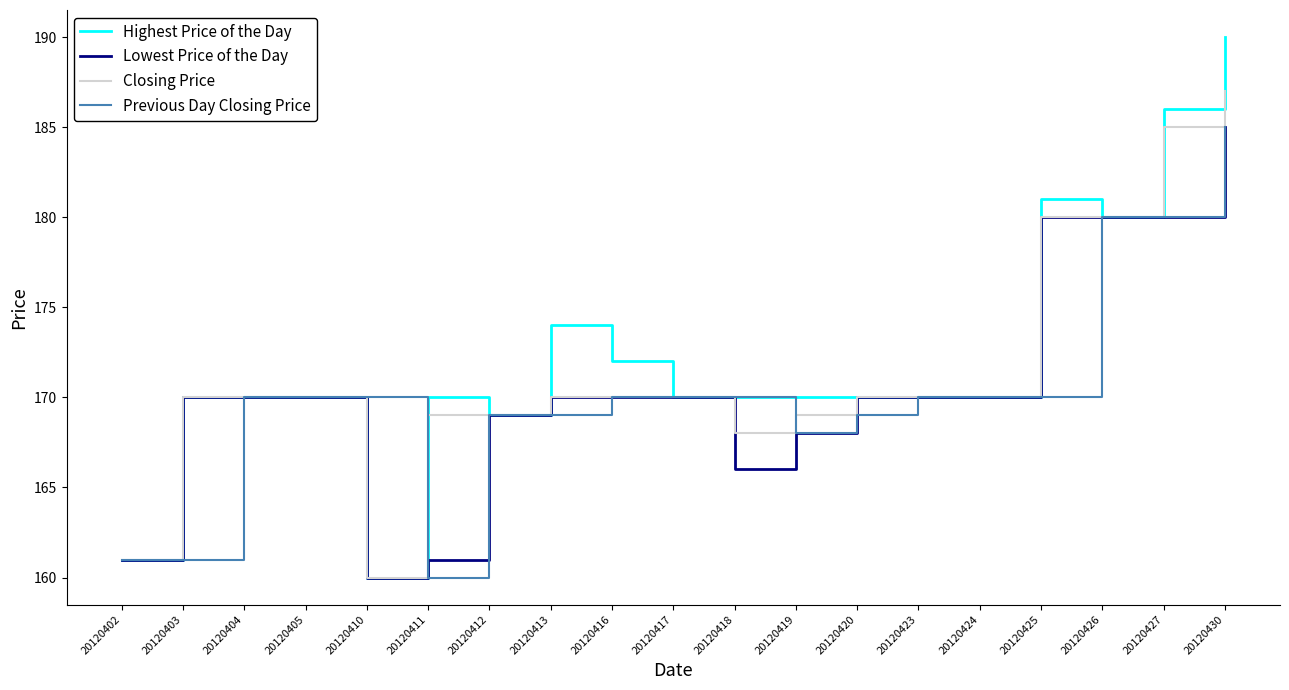

What is the spread (max minus min) of values at 20120418?

4